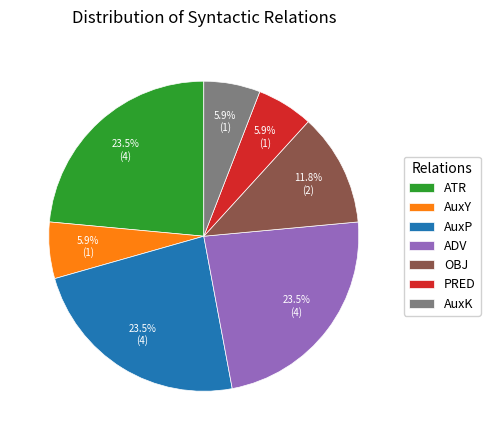

The ATR slice represents 17% of the pie. True or false?

False